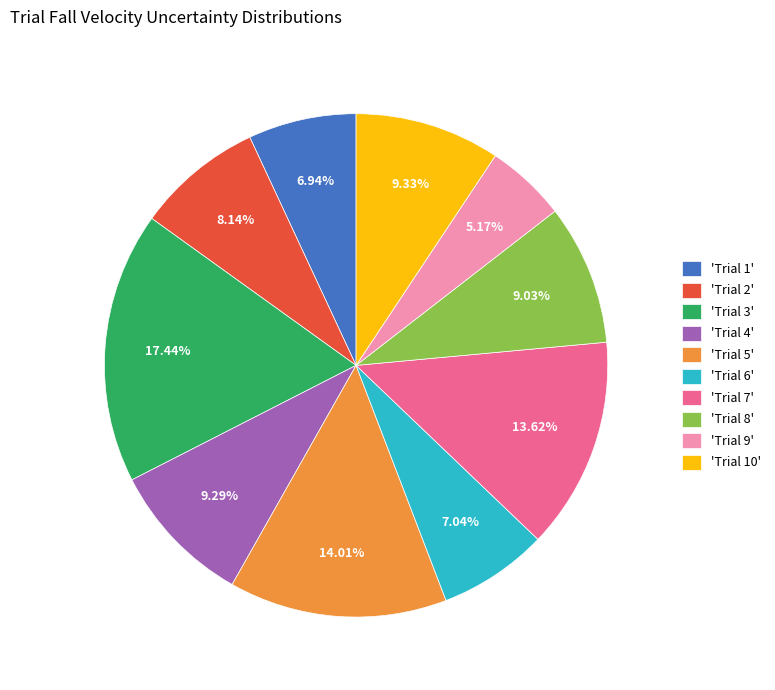

Count the number of slices in the pie.

10